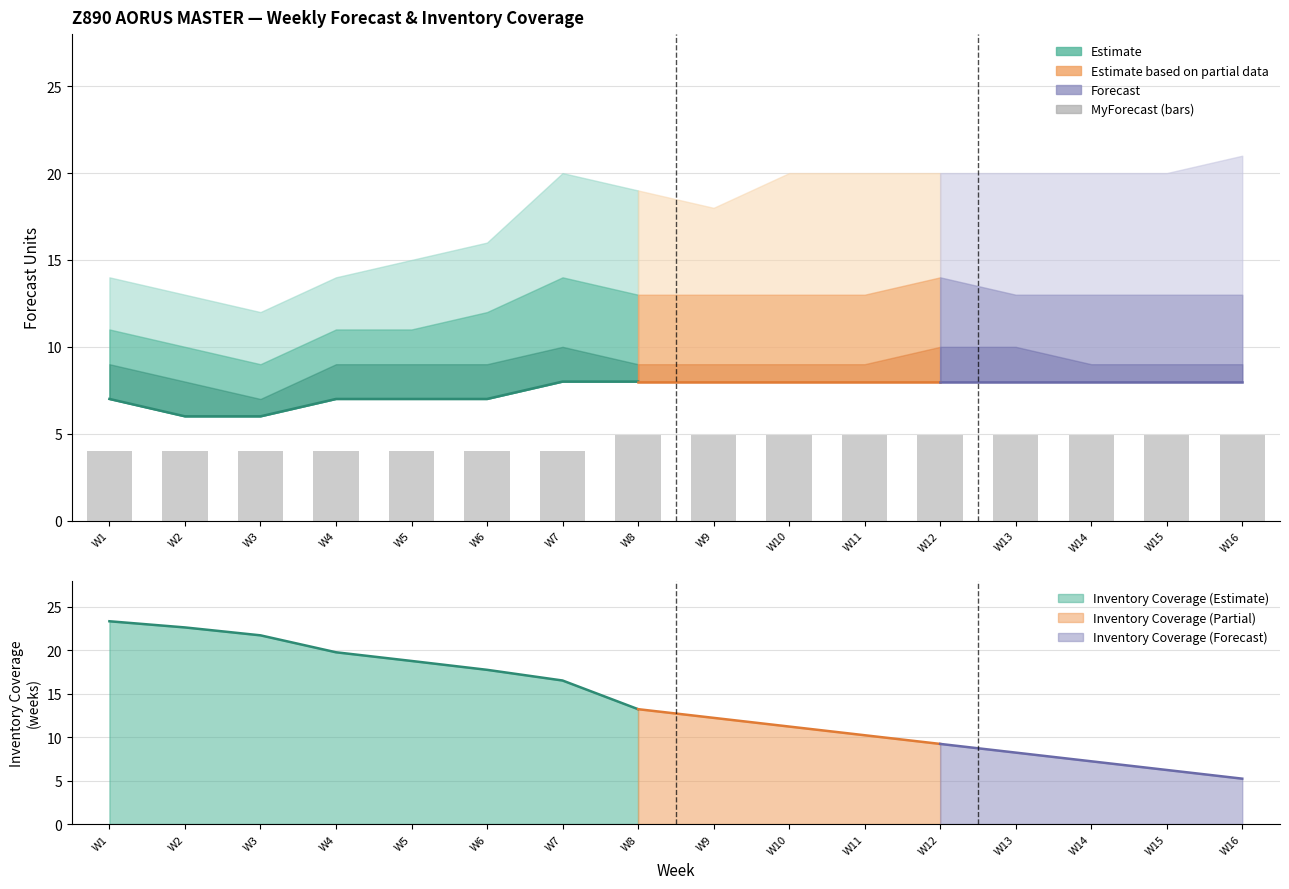

Which category has the lowest value across all series?

W1